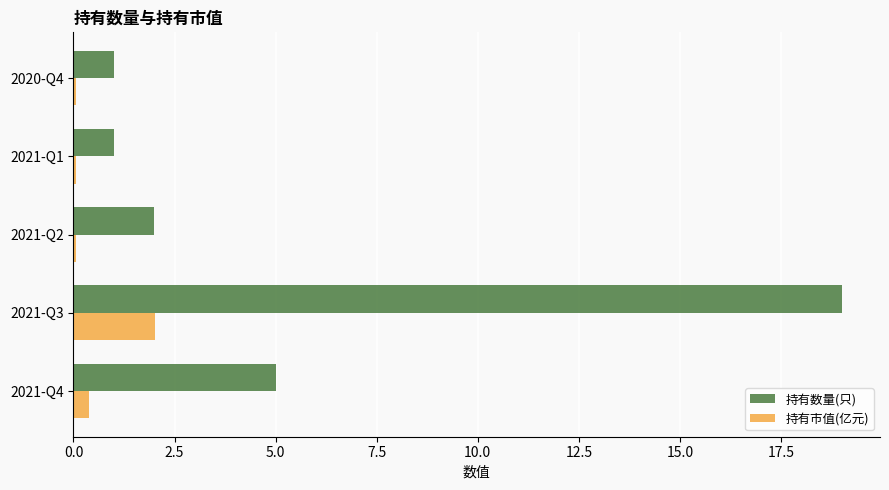

What is the average value of the 持有数量(只) series?

5.6